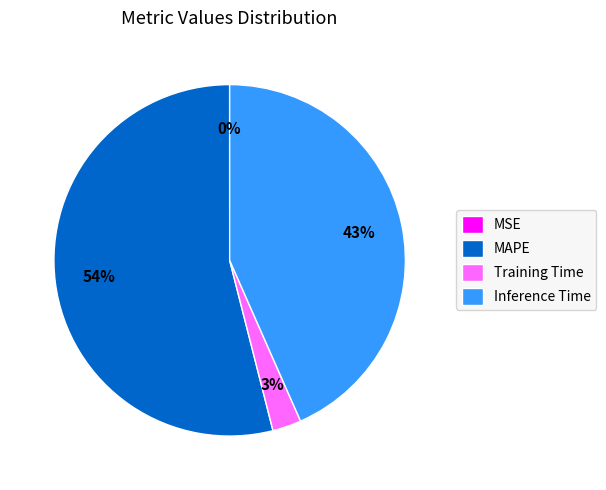

Does Inference Time account for over 50% of the chart?

No